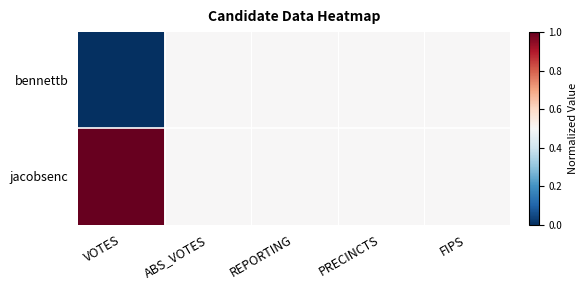

At how many categories does at least one series exceed 0?

5